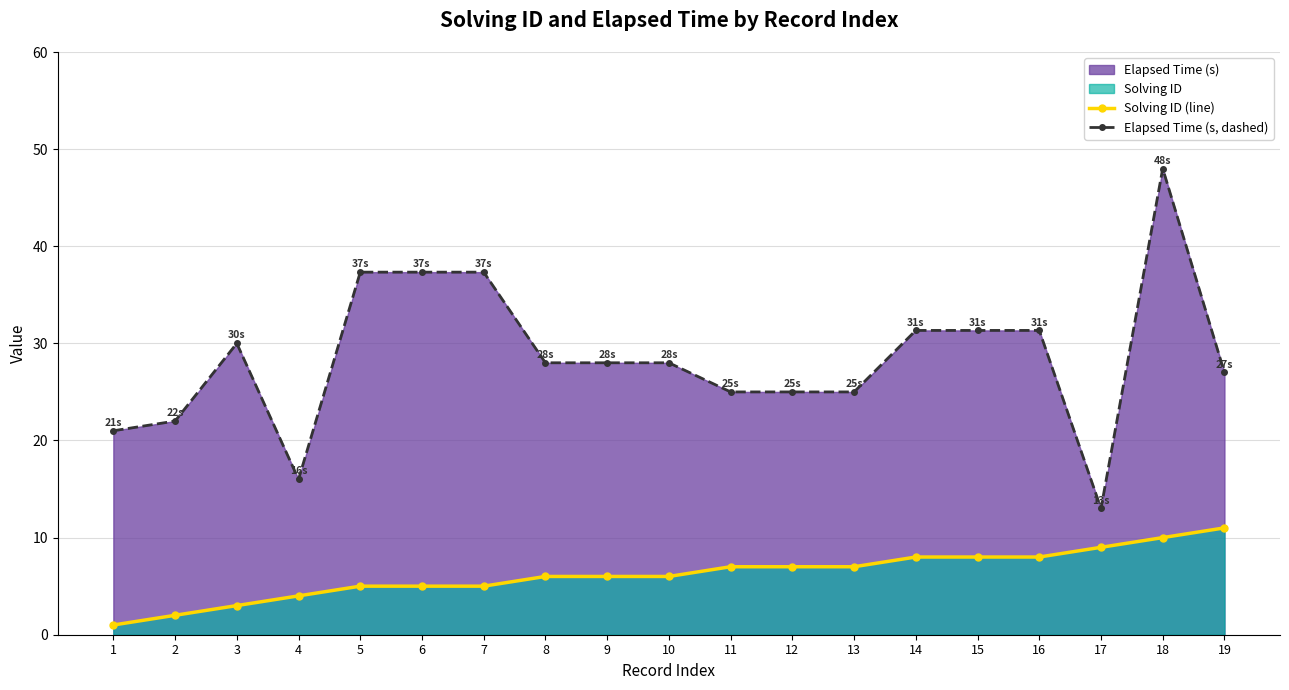

Which series has the largest total across all categories?

Elapsed Time (s, dashed)